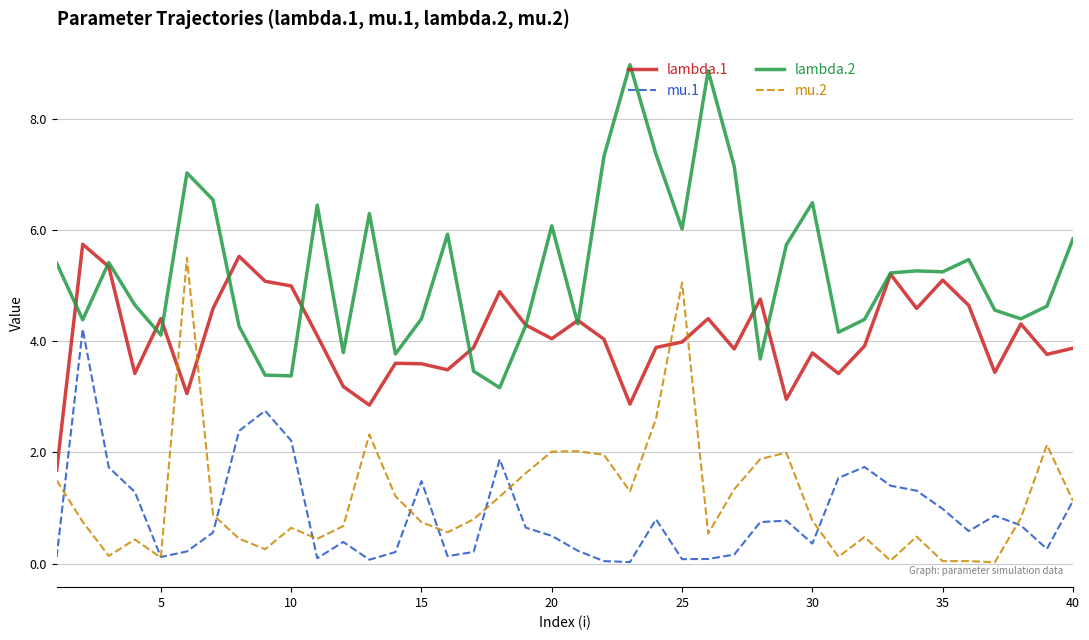

Which series has the largest total across all categories?

lambda.2